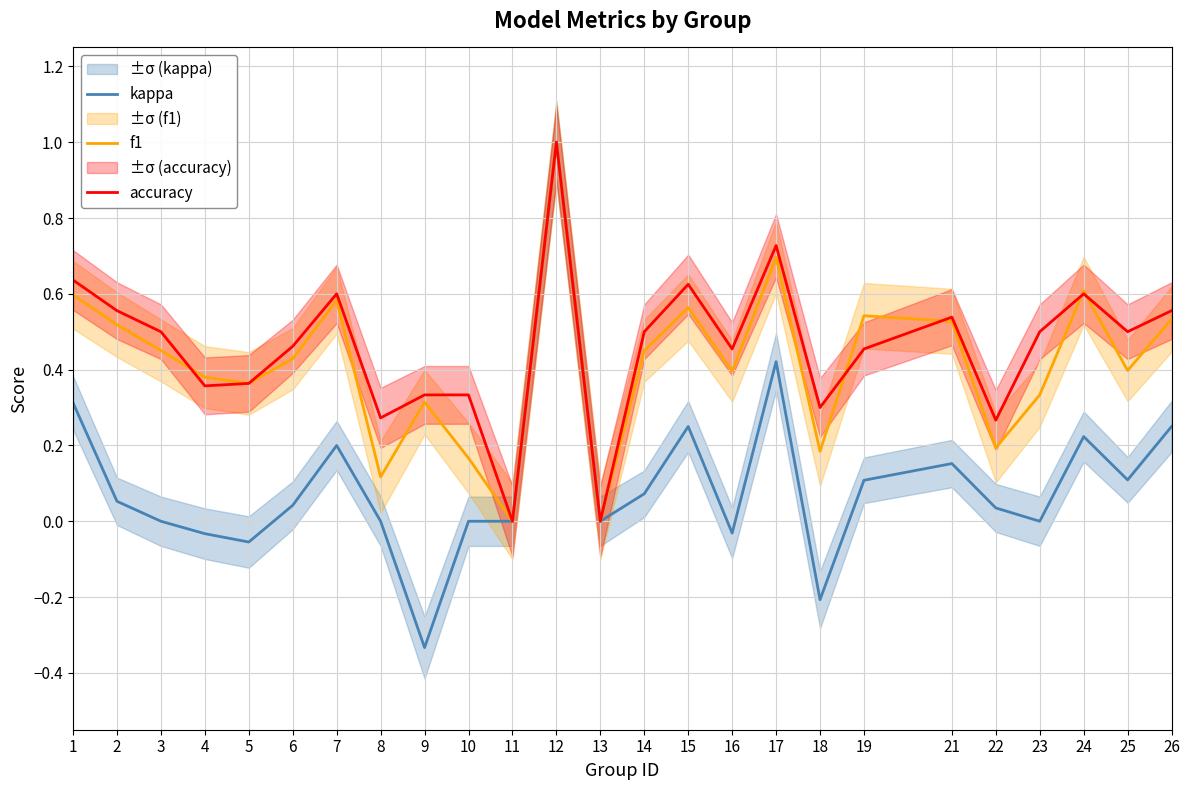

What value does the f1 series have at 10?

0.2